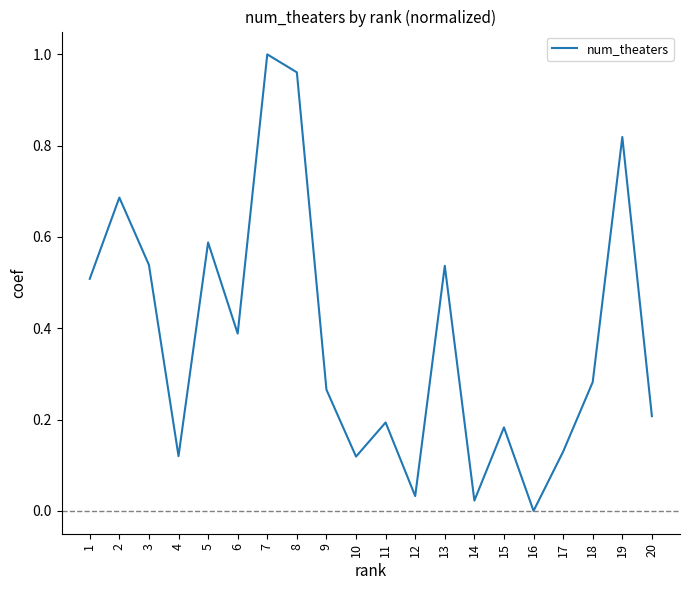

Count the number of data series in this chart.

1